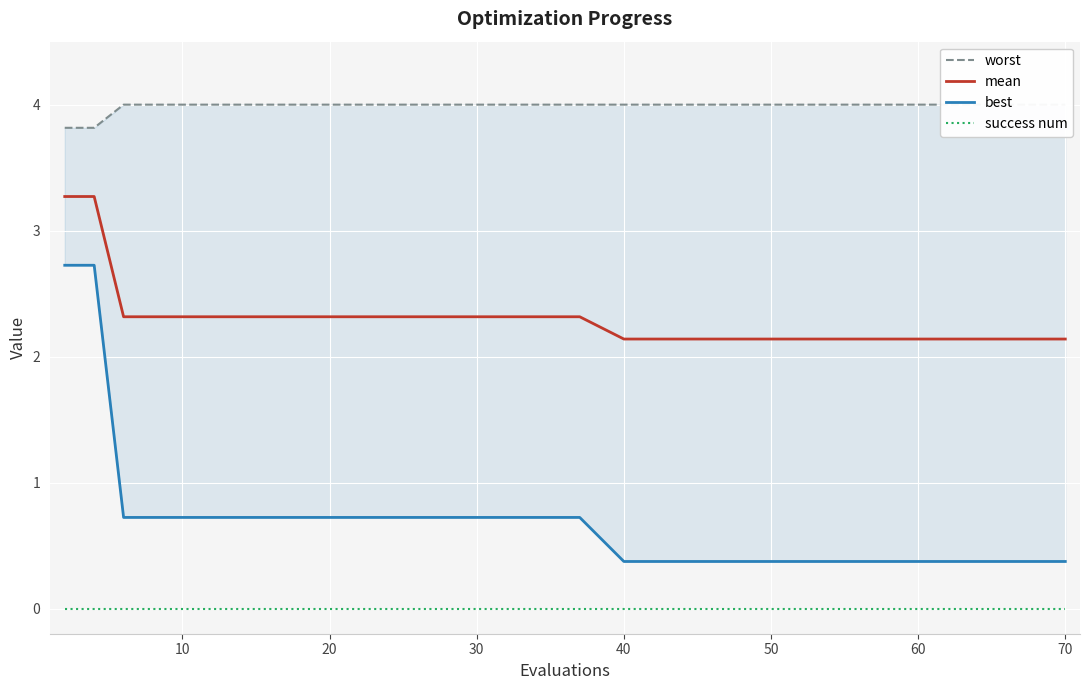

True or false: mean and success num cross at least once.

False